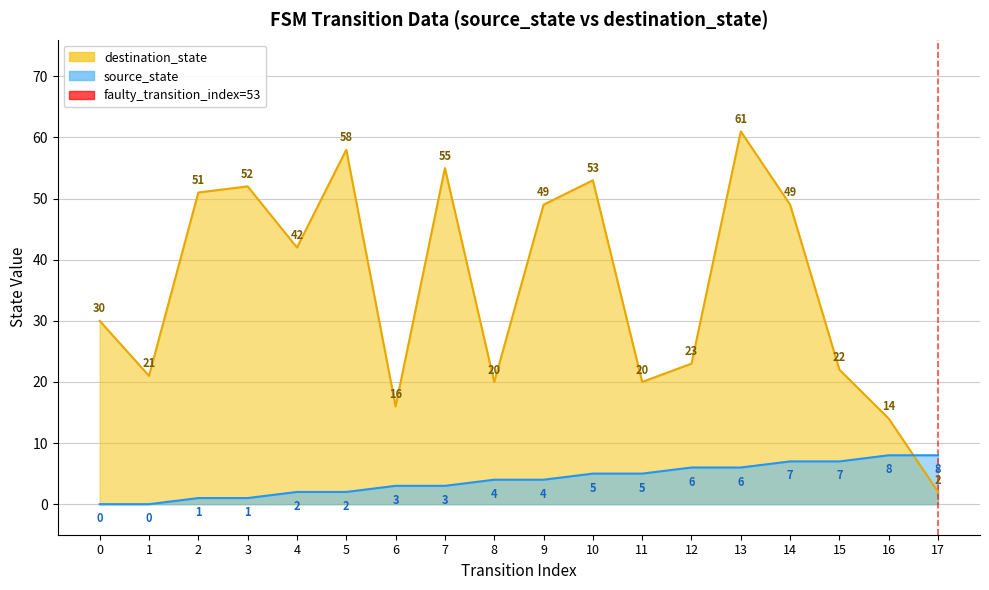

The chart shows a value of -1 at 17. True or false?

False